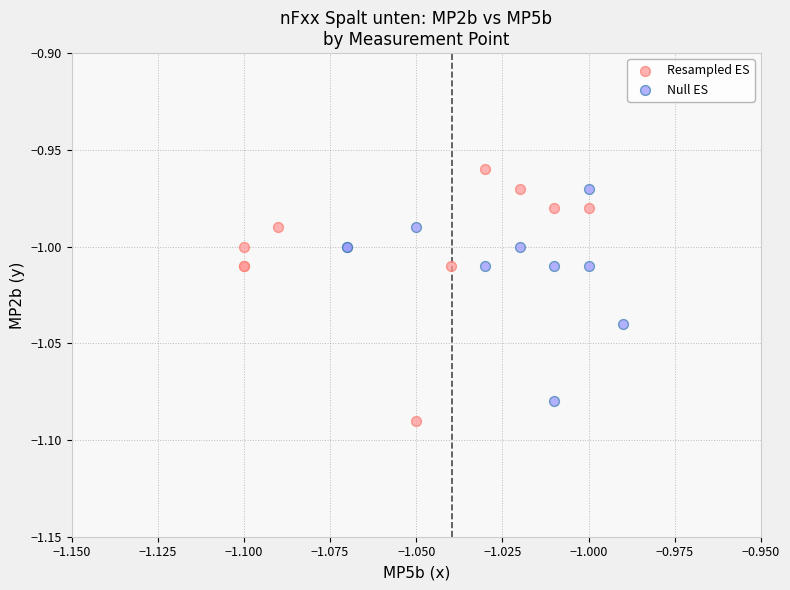

Which series reaches the maximum Y coordinate?

Resampled ES